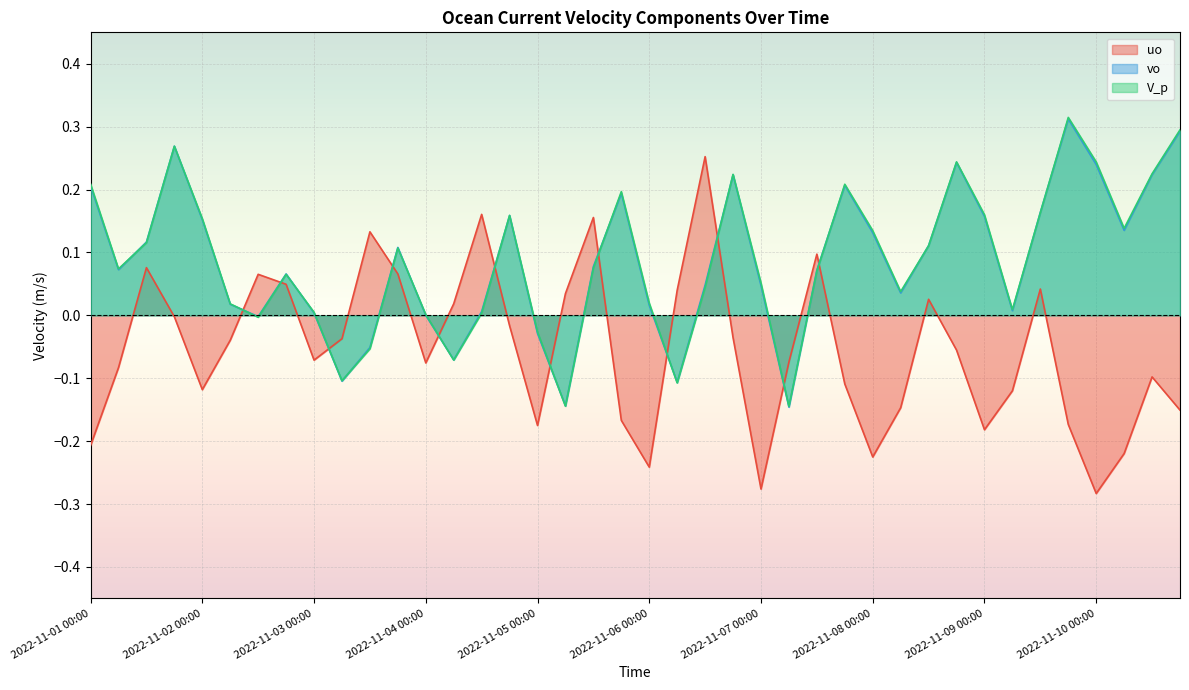

What is the label of the 28th point from the right?

2022-11-04 00:00